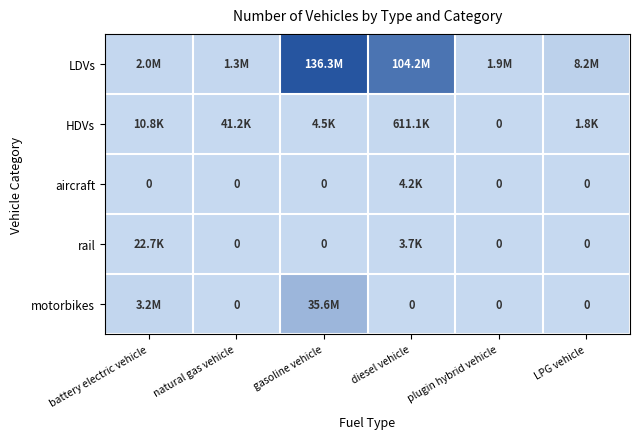

What value does the rail series have at battery electric vehicle?

22674